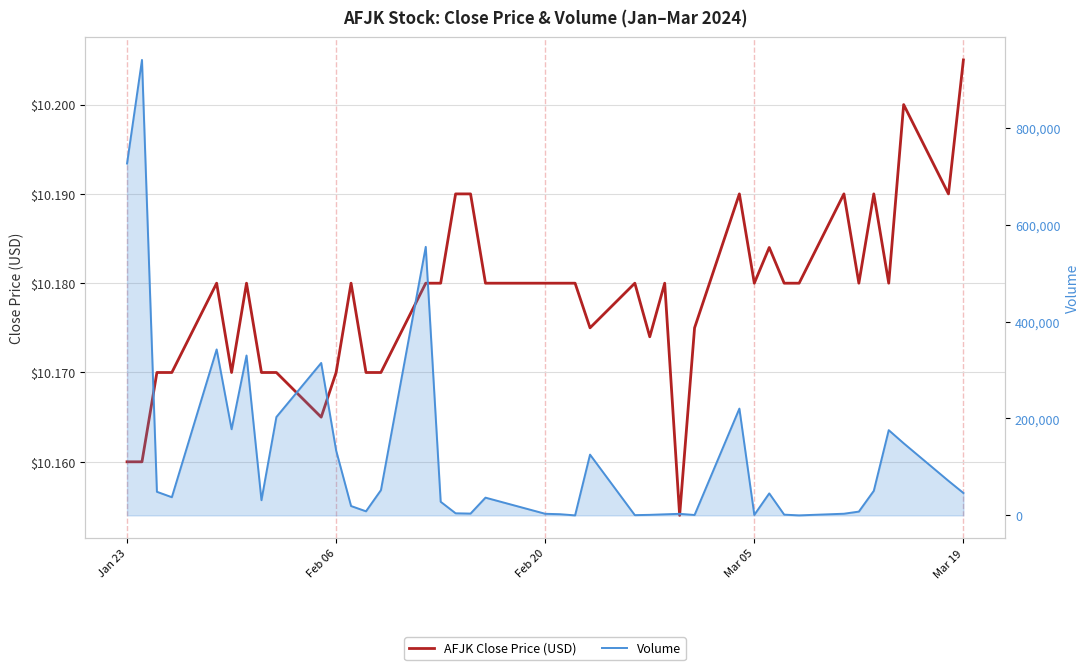

What is the greatest value displayed?

940000.0